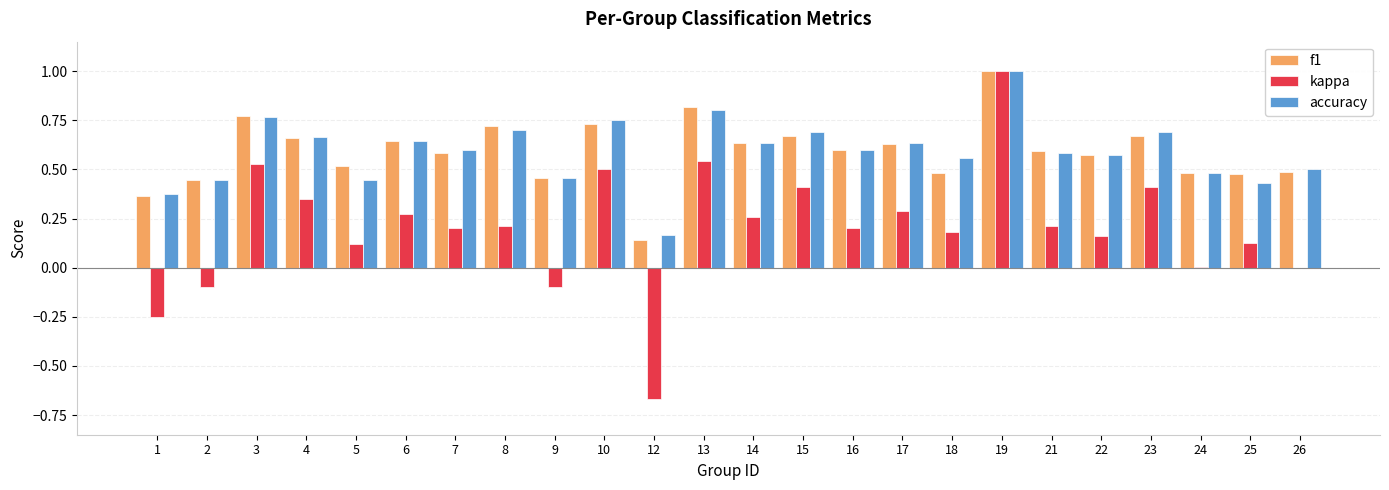

The kappa series shows 0.3 at 21. True or false?

False